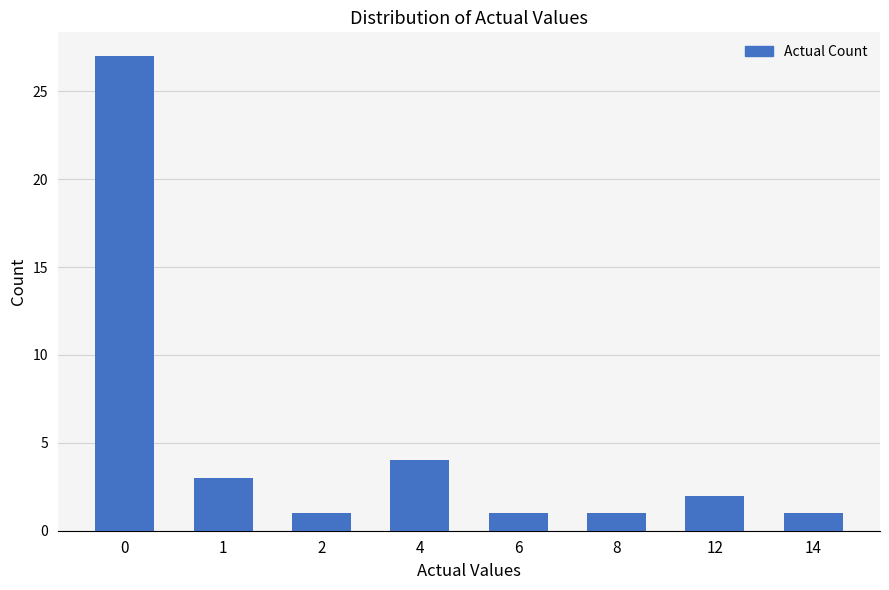

Reading left to right, what are all the values shown in this chart?

27	3	1	4	1	1	2	1